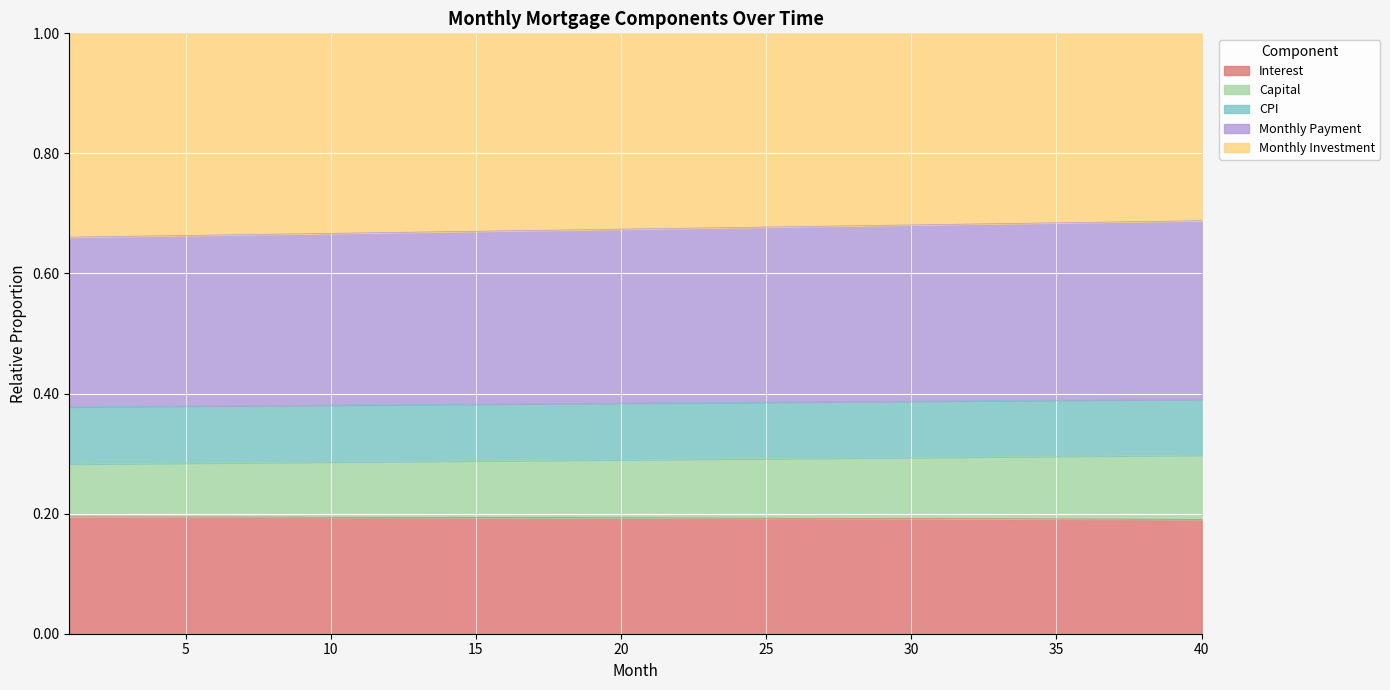

What is the sum of all month_payment values?

27.0